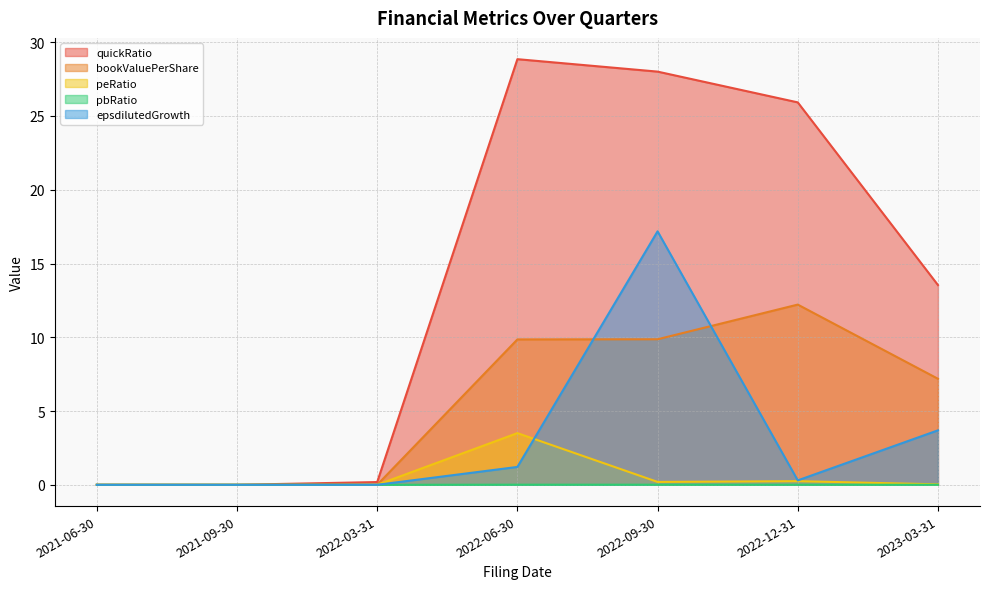

True or false: bookValuePerShare and quickRatio cross at least once.

False